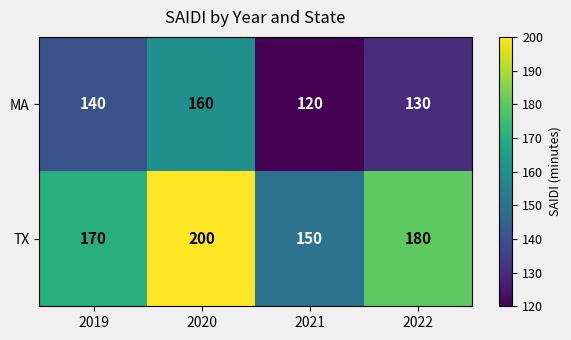

The value of TX at 2019 is 64. True or false?

False